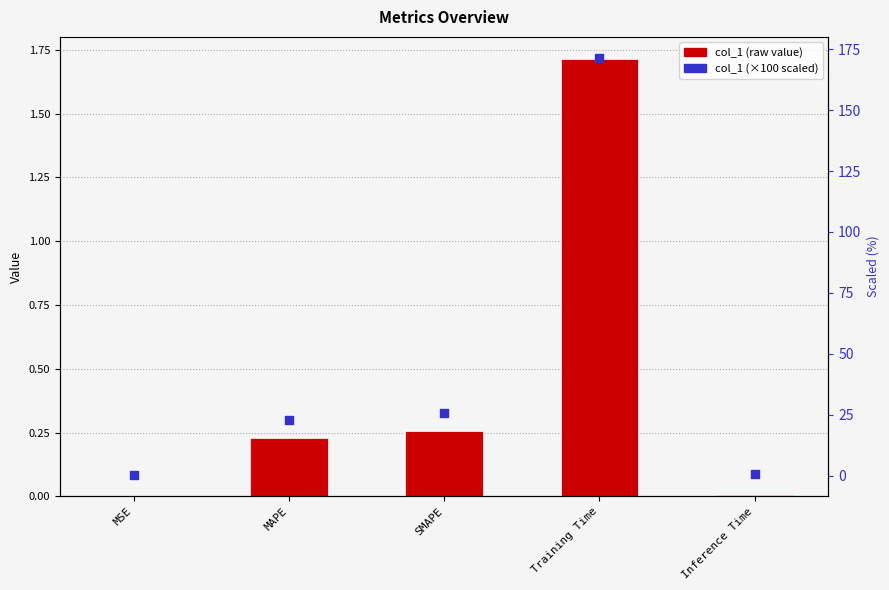

Which series contains the lowest Y value?

col_1